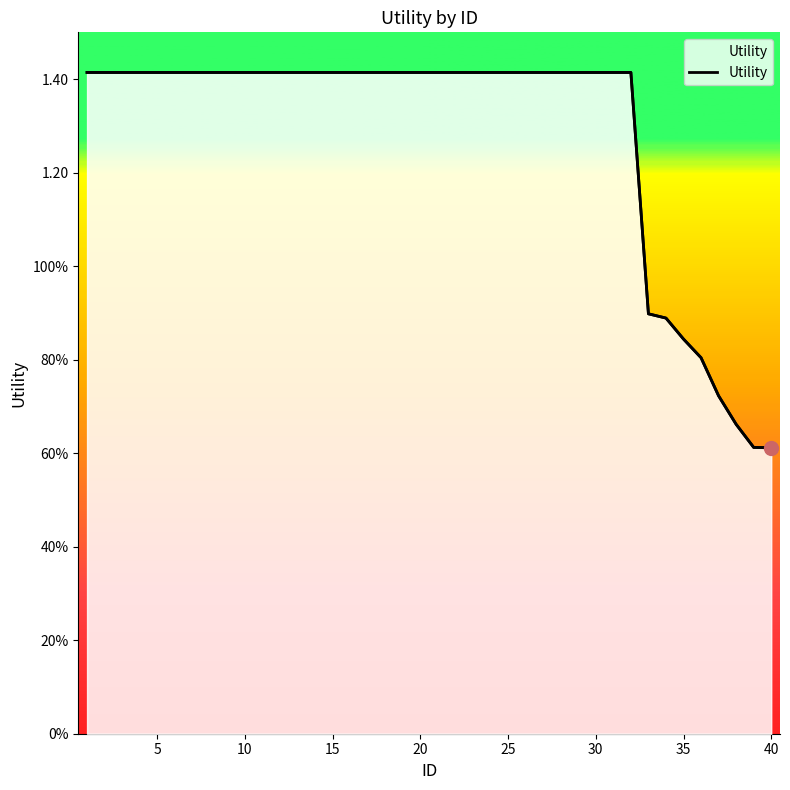

What is the difference between the maximum and minimum values?

0.8